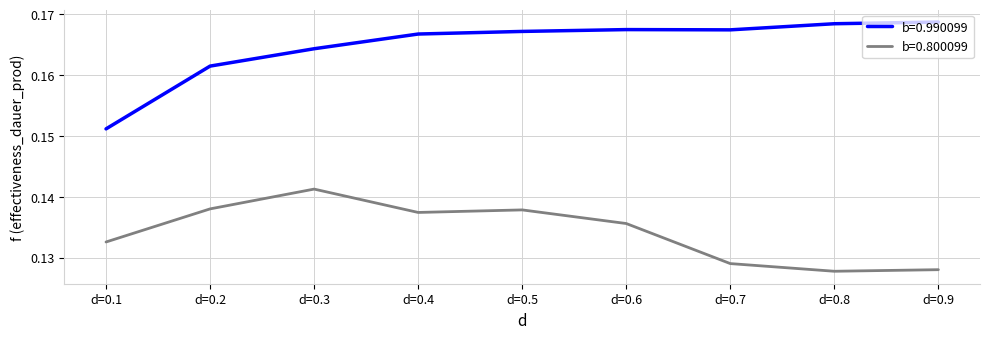

Which series has the largest total across all categories?

b=0.990099